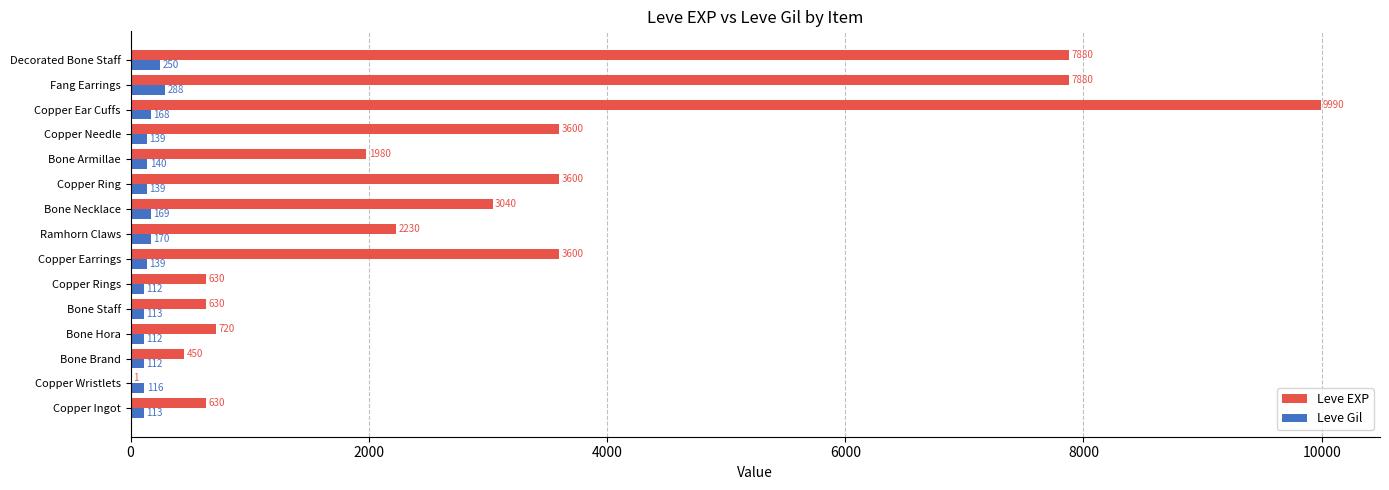

What is the maximum value for Leve EXP?

9990